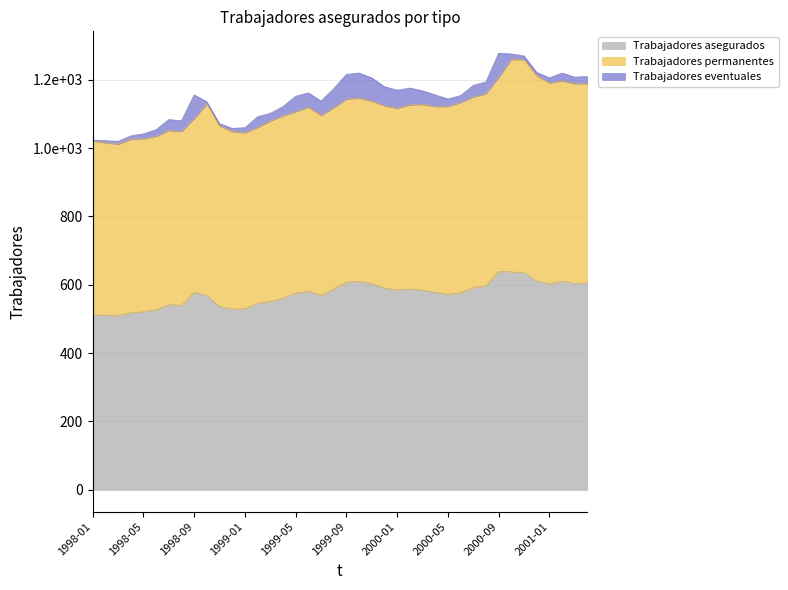

At 2000-07, list the series in order from smallest to largest.

Trabajadores eventuales, Trabajadores permanentes, Trabajadores asegurados